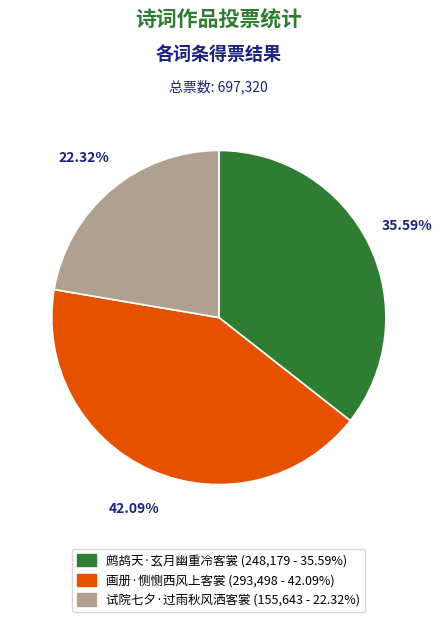

To the nearest percent, what portion does 画册·恻恻西风上客裳 represent?

42%